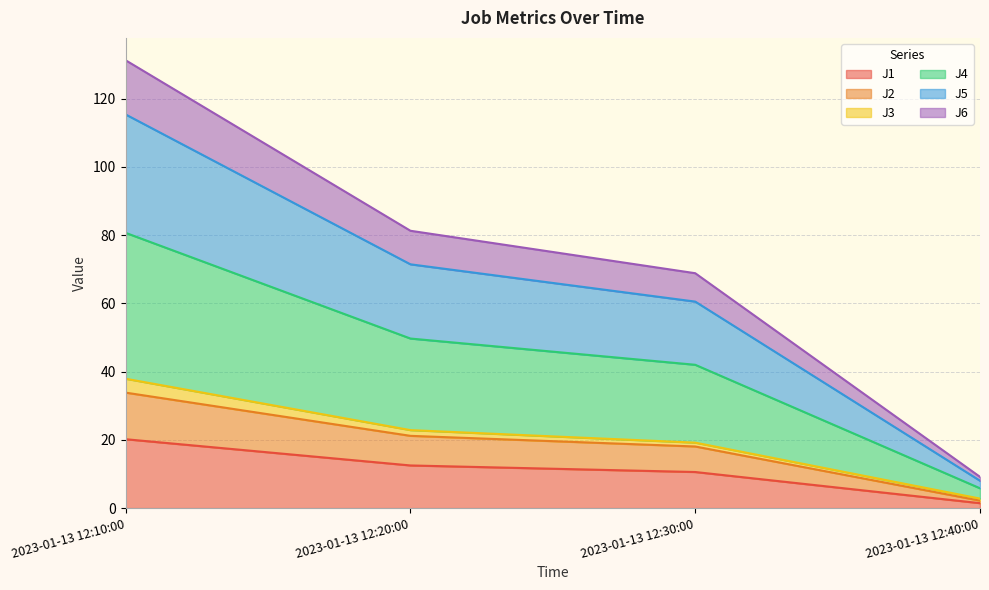

What are all the series names shown in the legend?

J1, J2, J3, J4, J5, J6